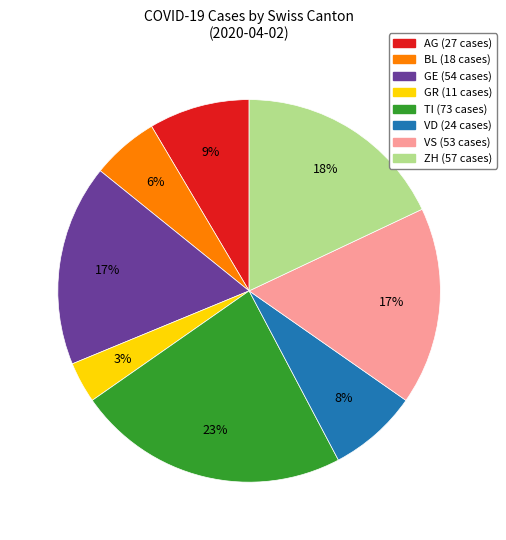

To the nearest percent, what is the average slice percentage?

12%